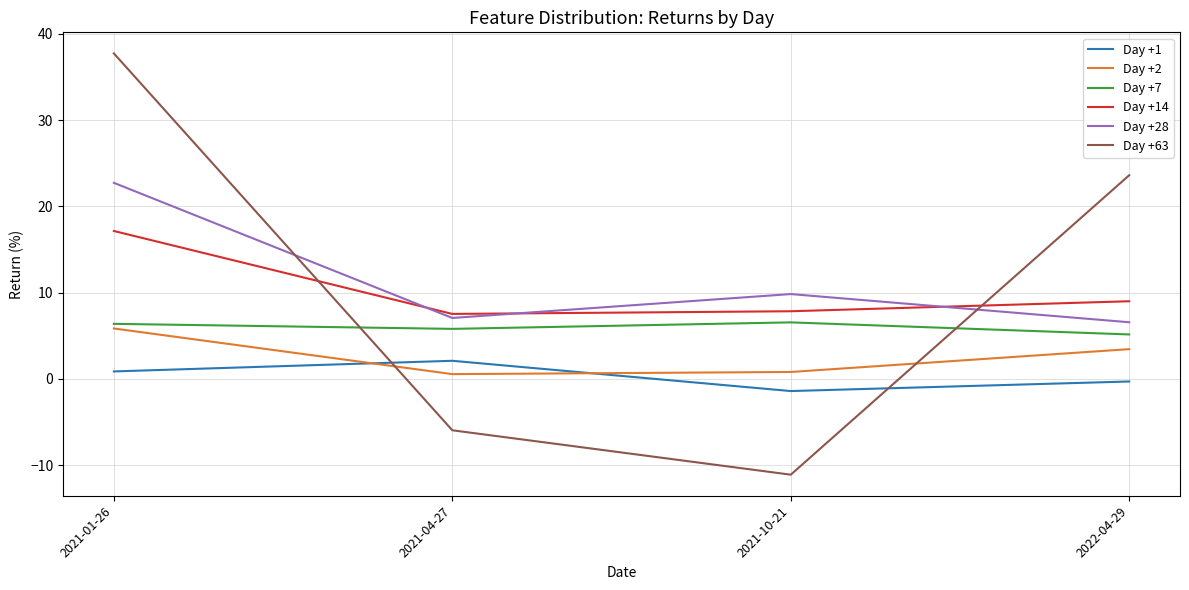

Which series has the widest spread of values?

Day +63